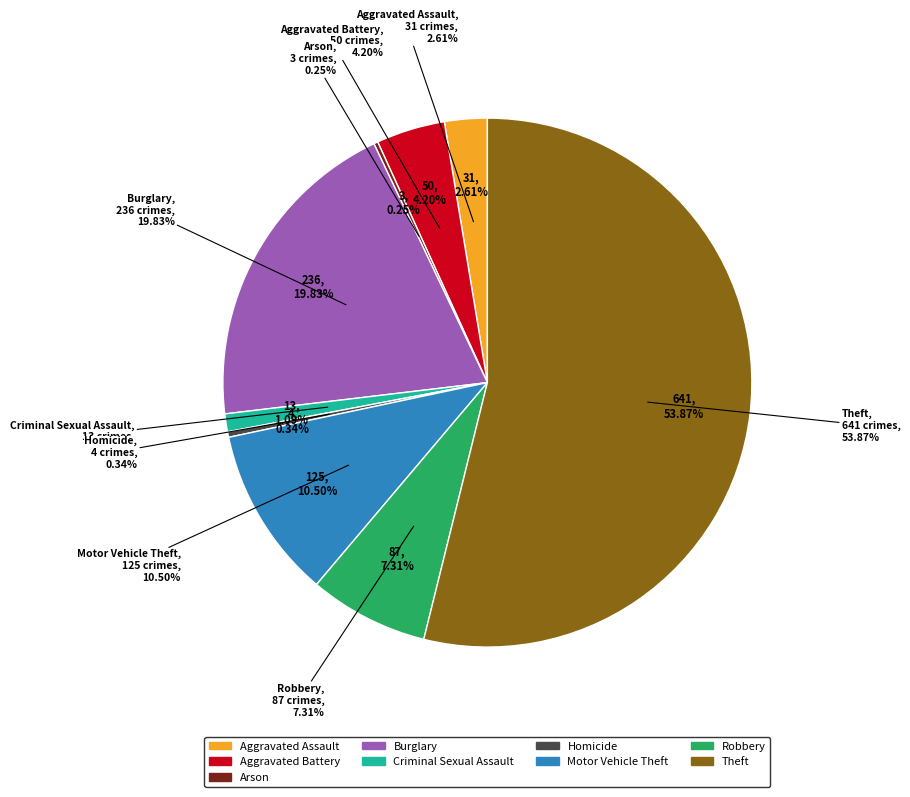

Is there a majority slice in this chart?

Yes